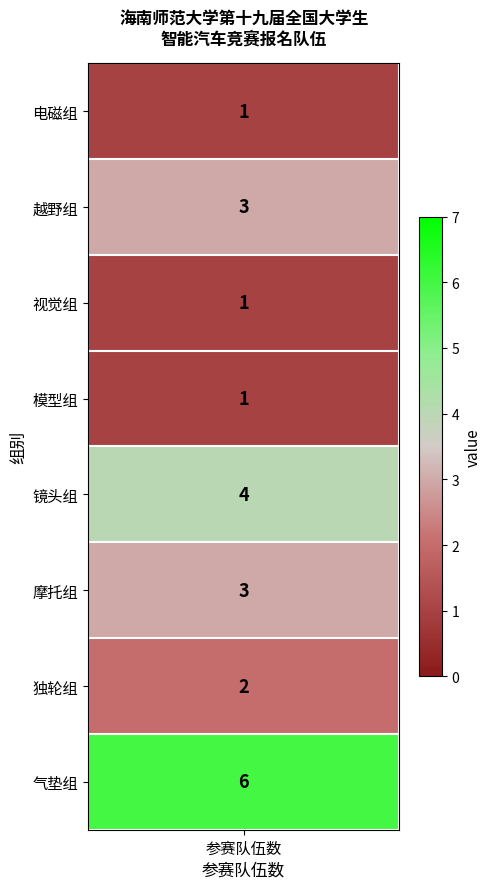

What is the difference between the maximum and minimum values?

5